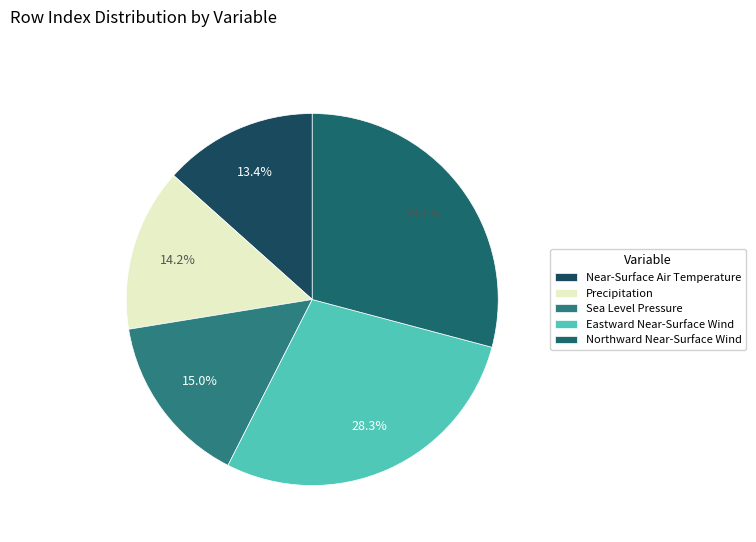

To the nearest percent, what is the difference between the largest and smallest slice percentages?

16%